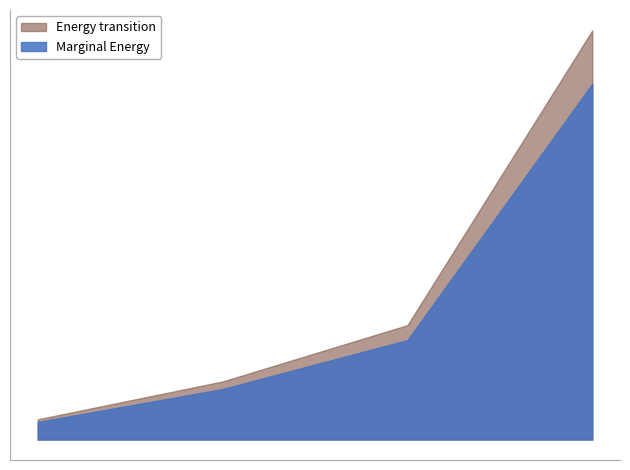

True or false: Marginal Energy has a value of 164.1 at 4.

False